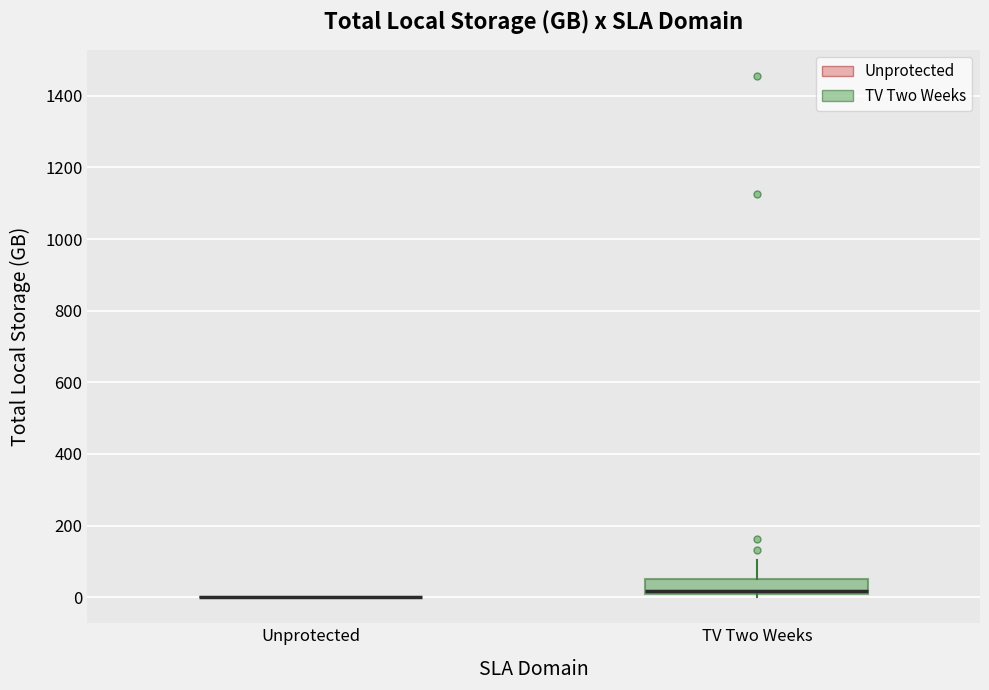

Comparing the boxes themselves (not the whiskers), which one is the tallest?

TV Two Weeks